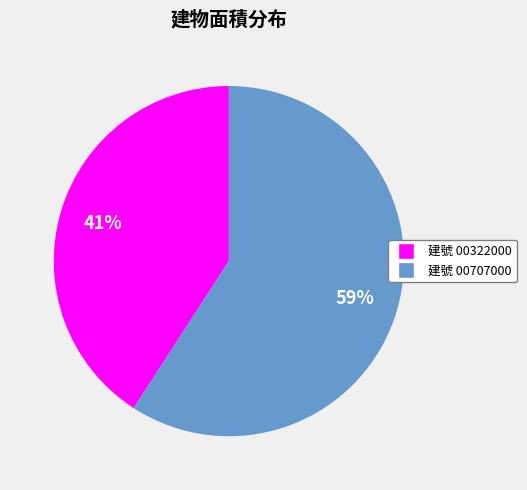

How many slices are in this pie chart?

2